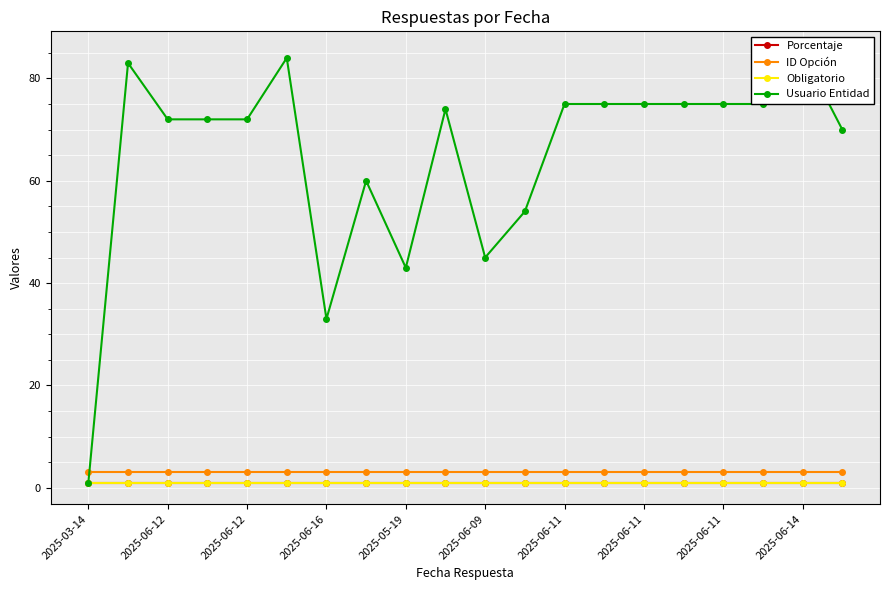

Reading left to right, what are all the values shown in this chart?

Porcentaje: 1	1	1	1	1	1	1	1	1	1	1	1	1	1	1	1	1	1	1	1
ID Opción: 3	3	3	3	3	3	3	3	3	3	3	3	3	3	3	3	3	3	3	3
Obligatorio: 1	1	1	1	1	1	1	1	1	1	1	1	1	1	1	1	1	1	1	1
Usuario Entidad: 1	83	72	72	72	84	33	60	43	74	45	54	75	75	75	75	75	75	85	70